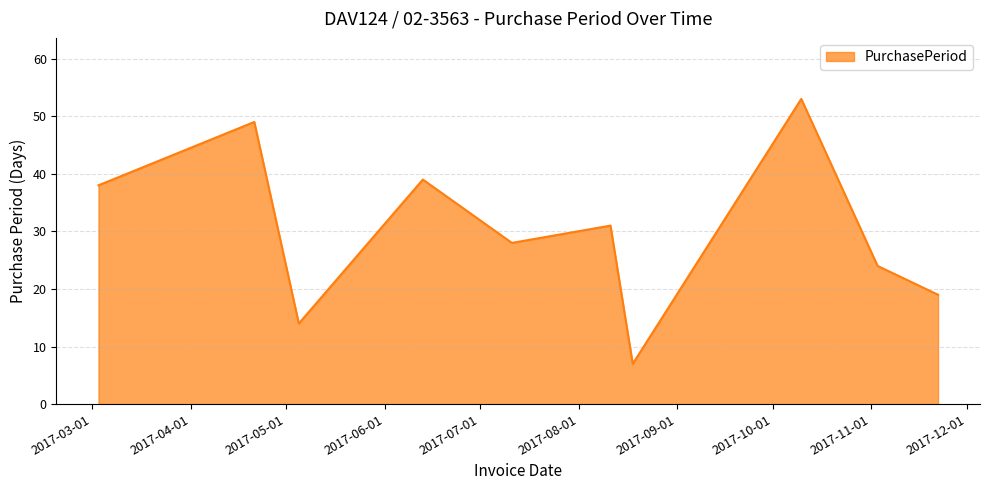

What is the difference between the maximum and minimum values?

46